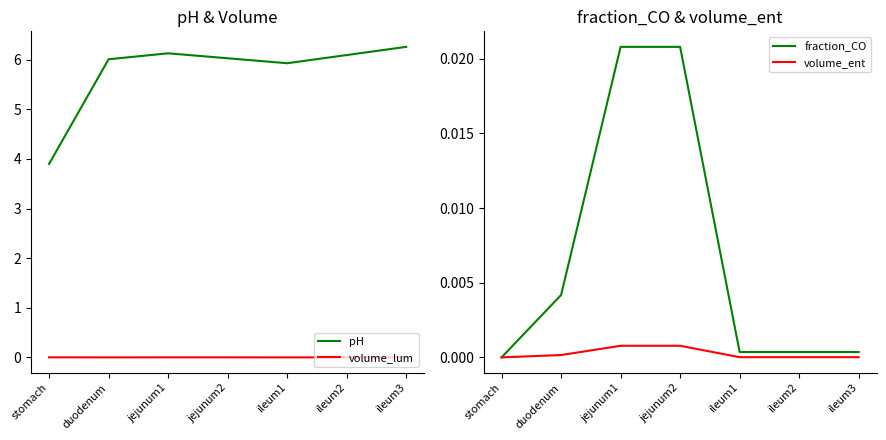

Where is volume_ent nearest to the value 0?

stomach